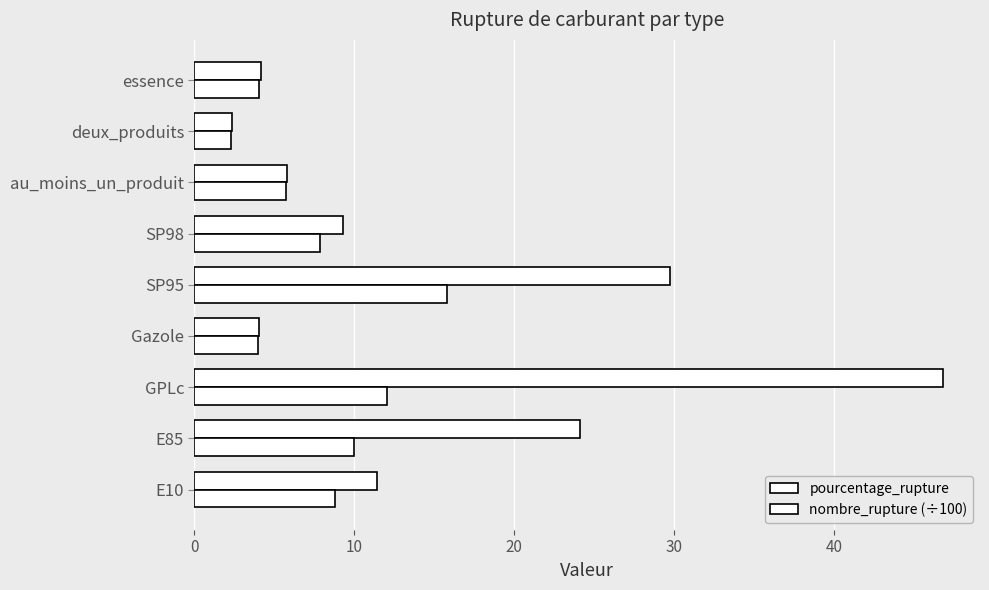

What is the value of the pourcentage_rupture bar at the 2nd from the left?

24.1